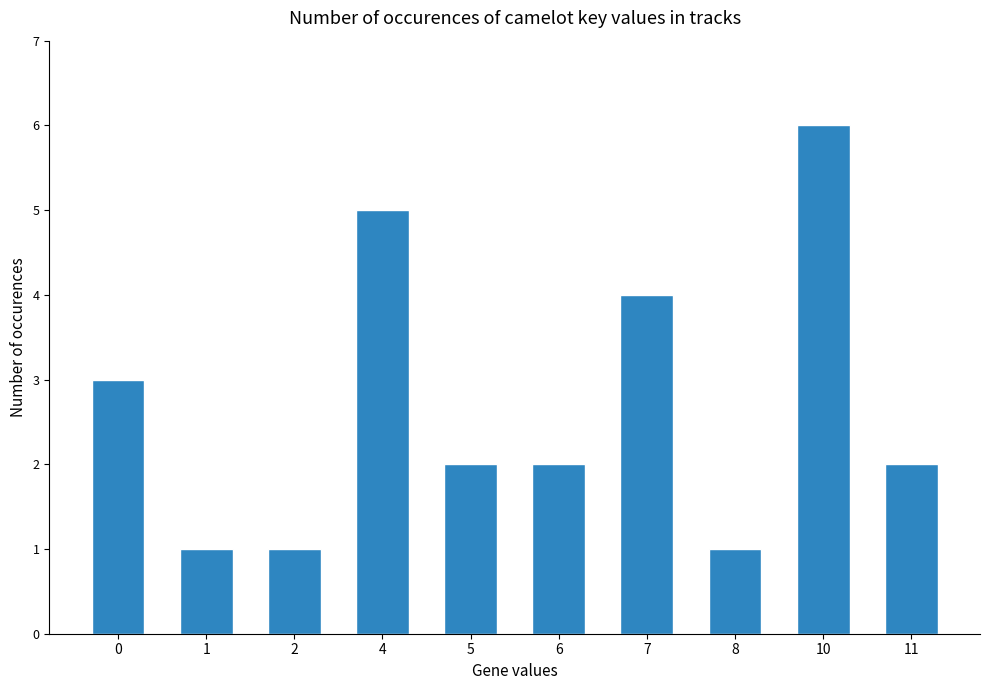

Reading right to left, what are all the values shown in this chart?

2	6	1	4	2	2	5	1	1	3